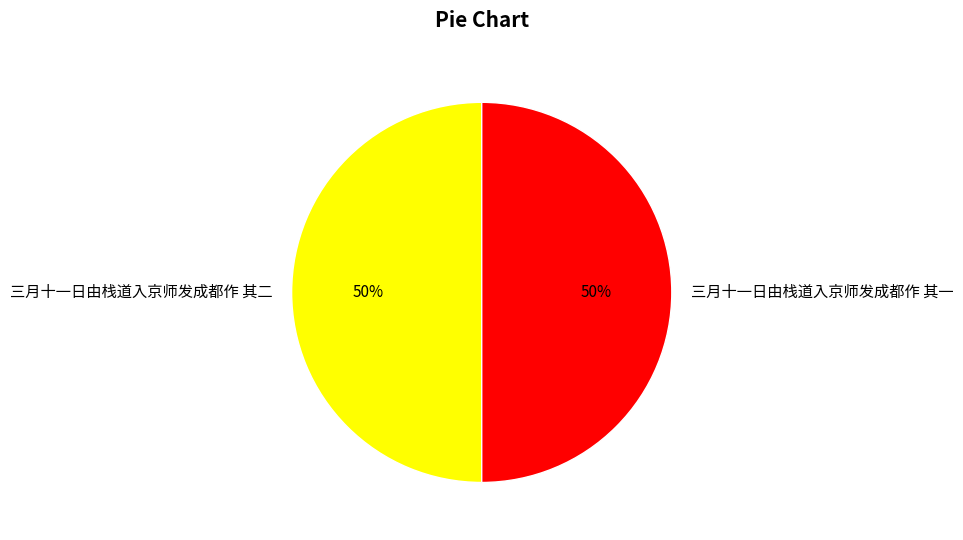

The 三月十一日由栈道入京师发成都作 其二 slice represents 50% of the pie. True or false?

True